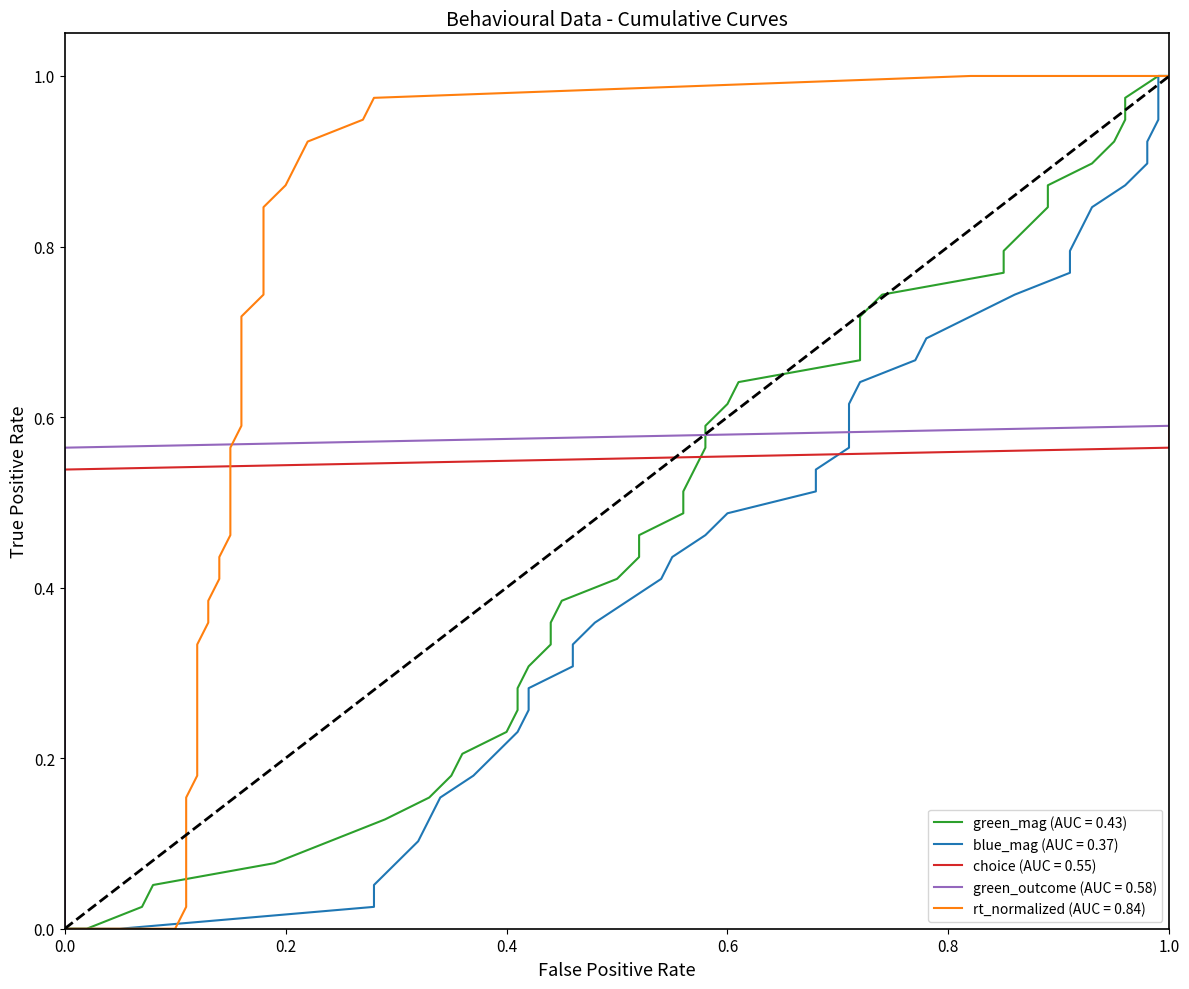

How many lines are shown in the chart?

5